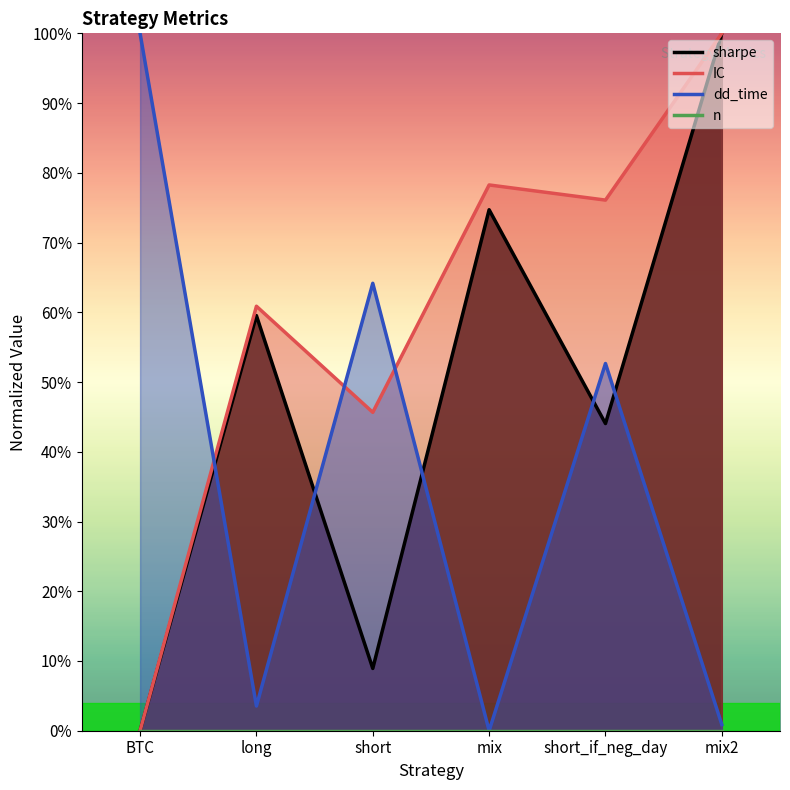

Is it true that dd_time equals 1.1 at short?

False